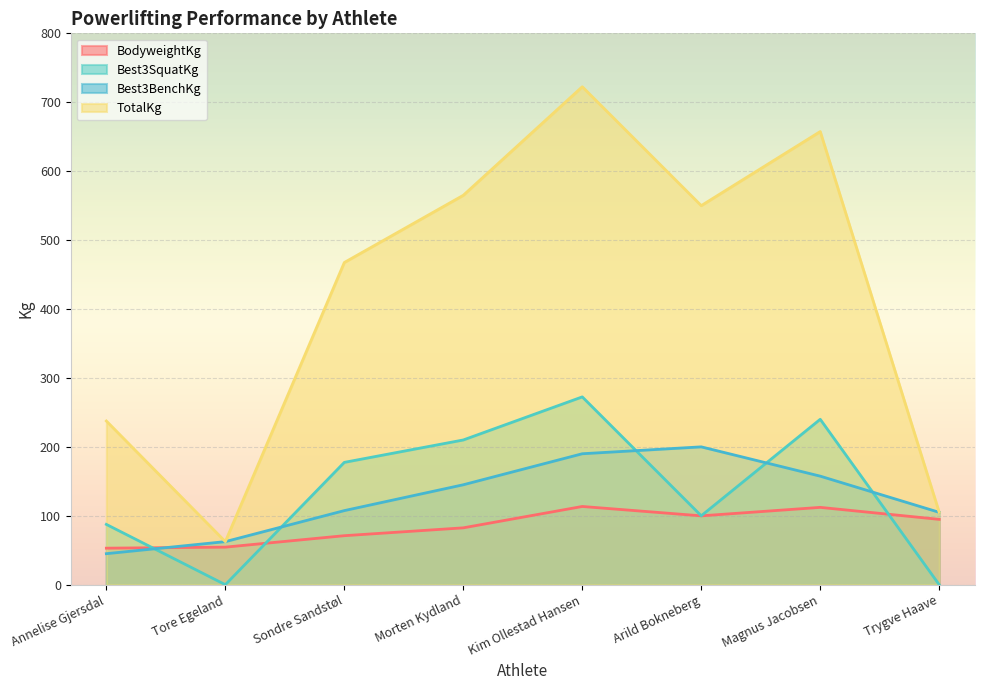

True or false: TotalKg and Best3BenchKg cross at least once.

False